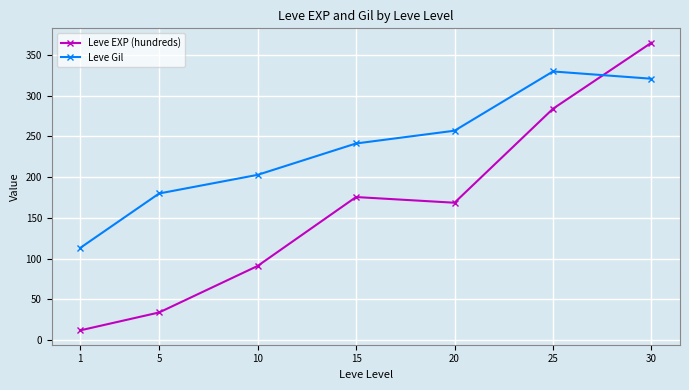

At which category is the sum across all series the highest?

30